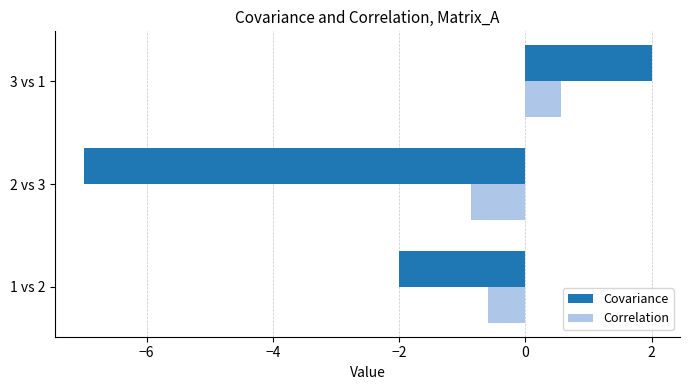

The Correlation series shows 0.6 at 3 vs 1. True or false?

True